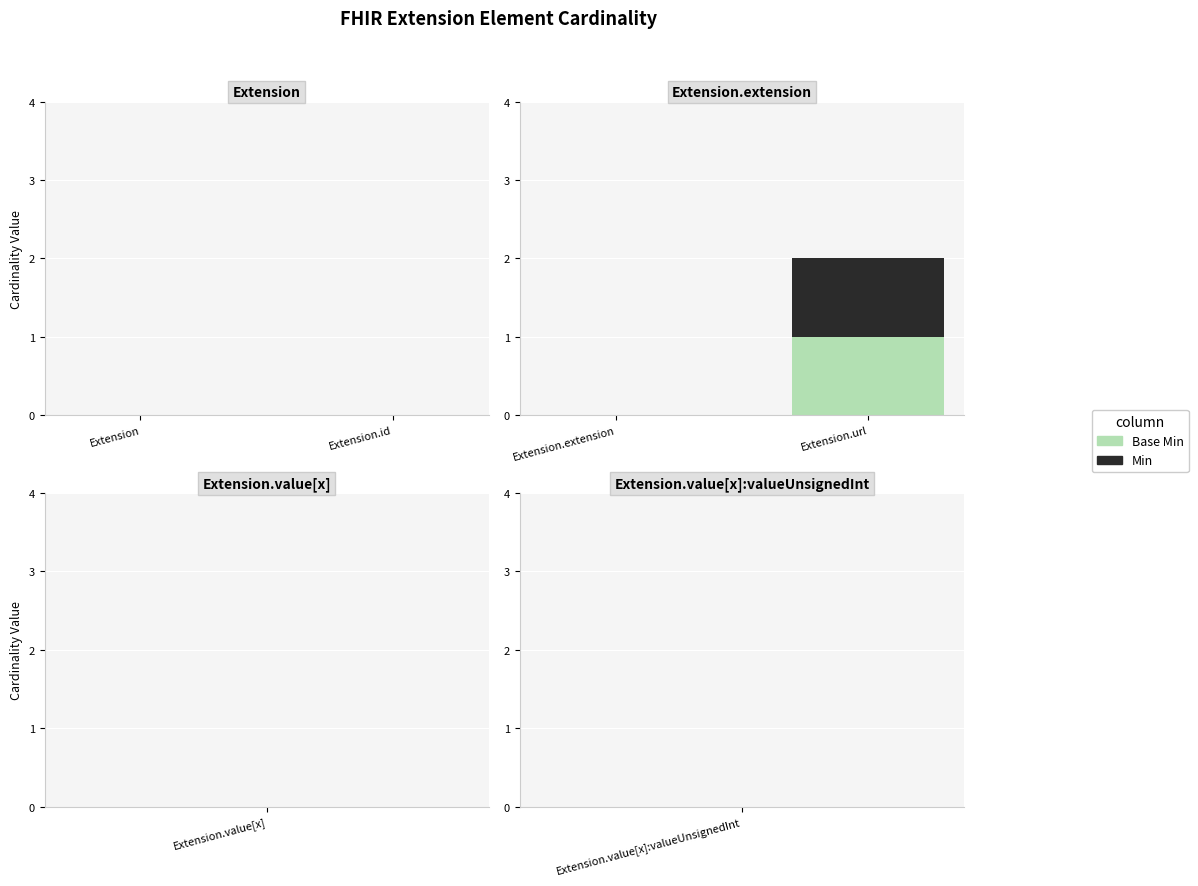

At which category is the sum across all series the highest?

Extension.url